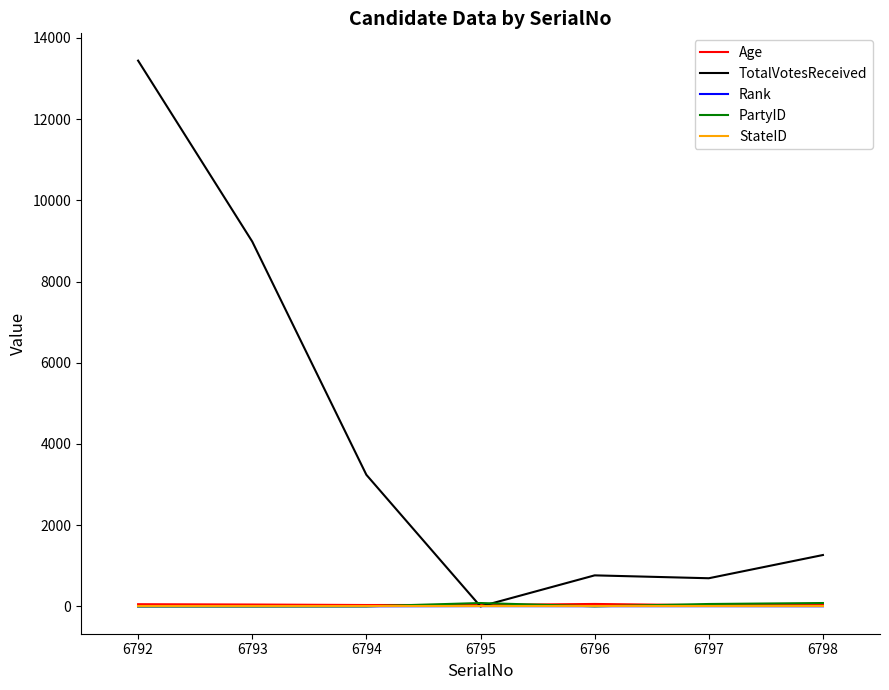

At which category is the sum across all series the highest?

6792